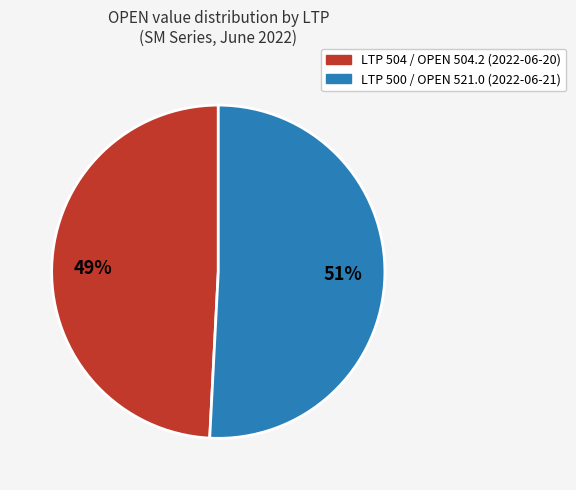

What is the ratio of the value at LTP 500 / OPEN 521.0 (2022-06-21) to the value at LTP 504 / OPEN 504.2 (2022-06-20)?

1.0